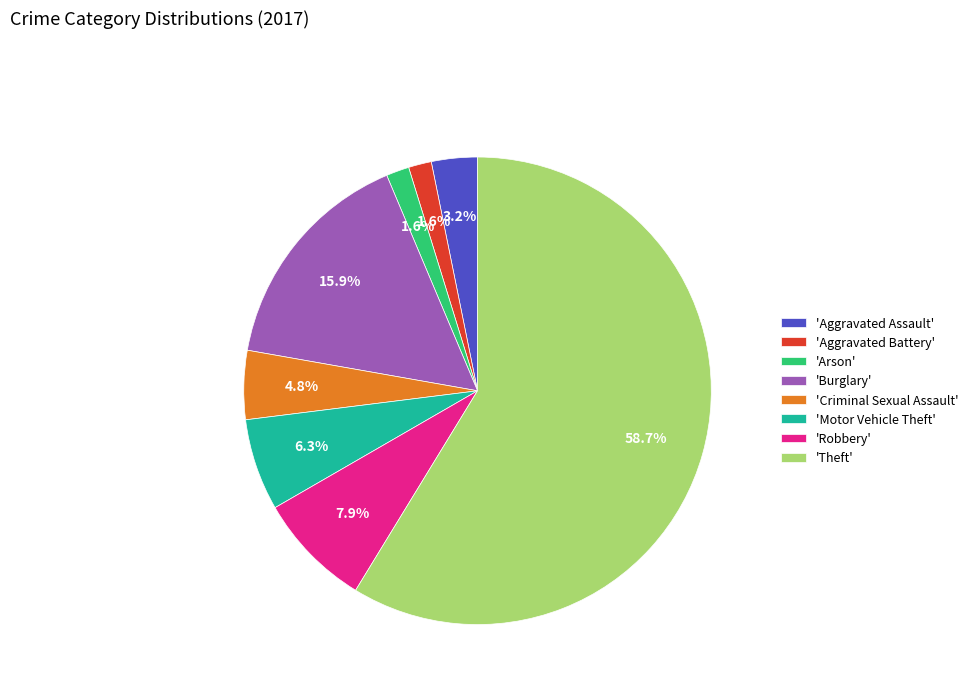

Which category has the biggest portion of the pie?

'Theft'